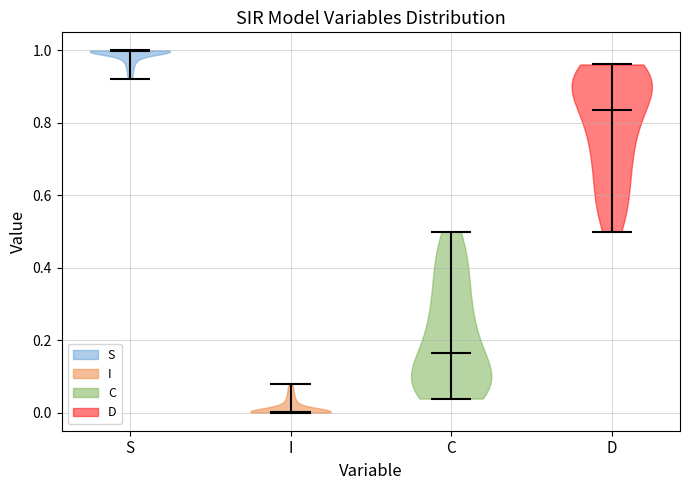

Where does the median line of the violin for S sit on the y-axis? The values are not printed on the chart, so give them approximately, as read against the axis.

1.00